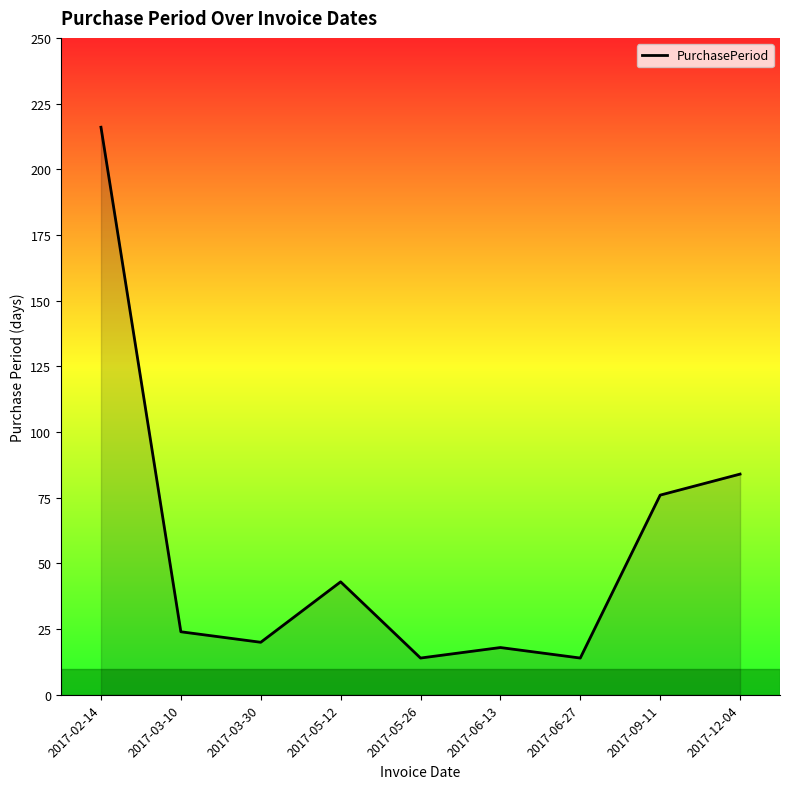

True or false: the data has more than 2 interior local peaks.

False